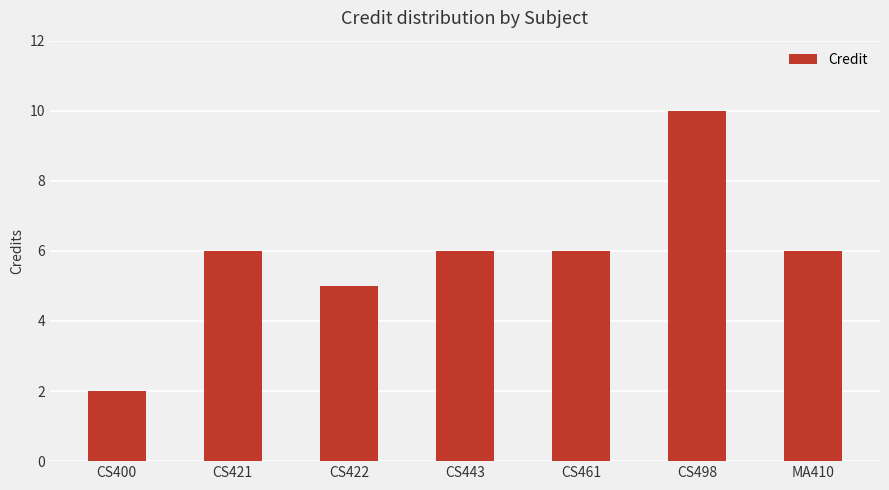

Reading left to right, list all the values displayed in this chart.

CS400=2	CS421=6	CS422=5	CS443=6	CS461=6	CS498=10	MA410=6